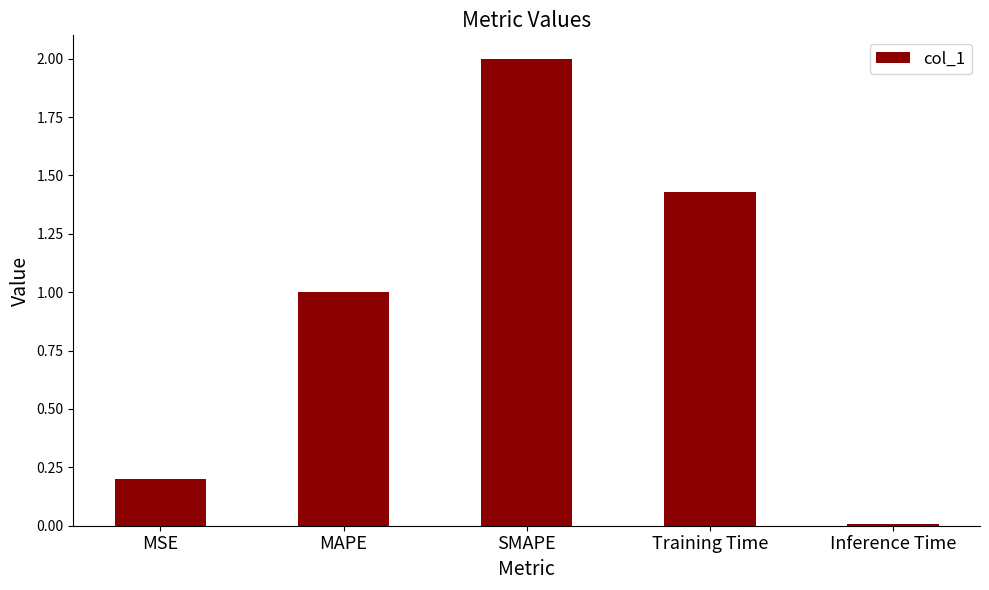

What is the greatest value displayed?

2.0